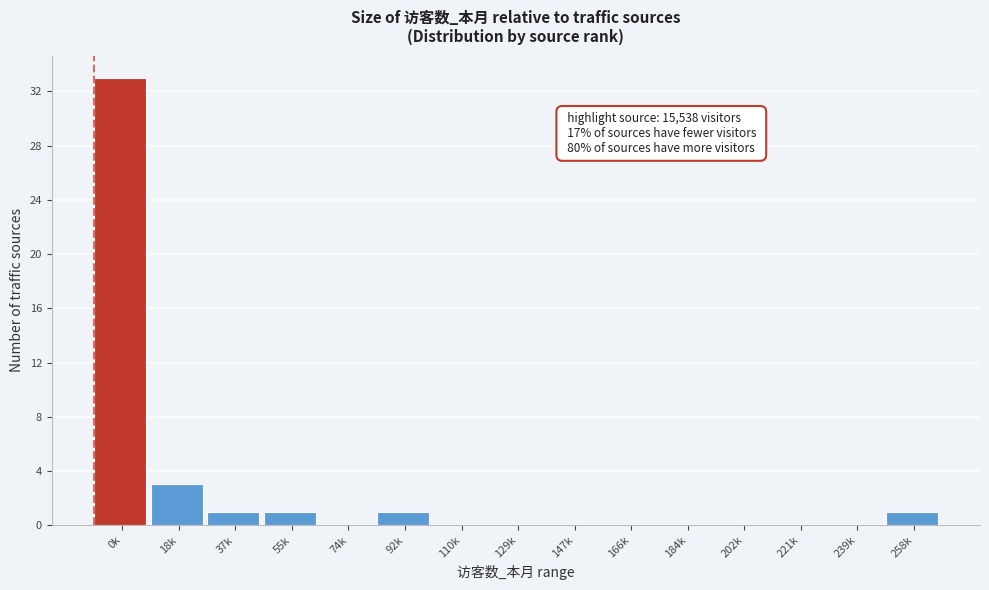

Reading left to right, what are all the values shown in this chart?

0k=33	18k=3	37k=1	55k=1	74k=0	92k=1	110k=0	129k=0	147k=0	166k=0	184k=0	202k=0	221k=0	239k=0	258k=1